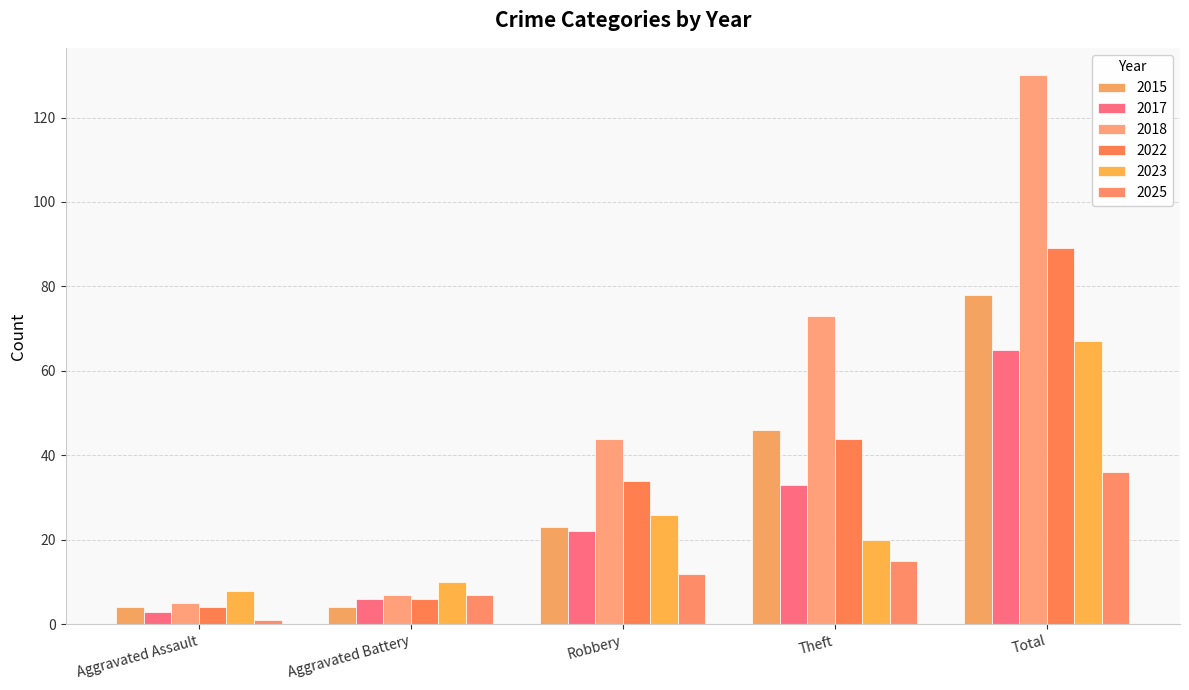

The value of 2023 at Aggravated Battery is 10. True or false?

True